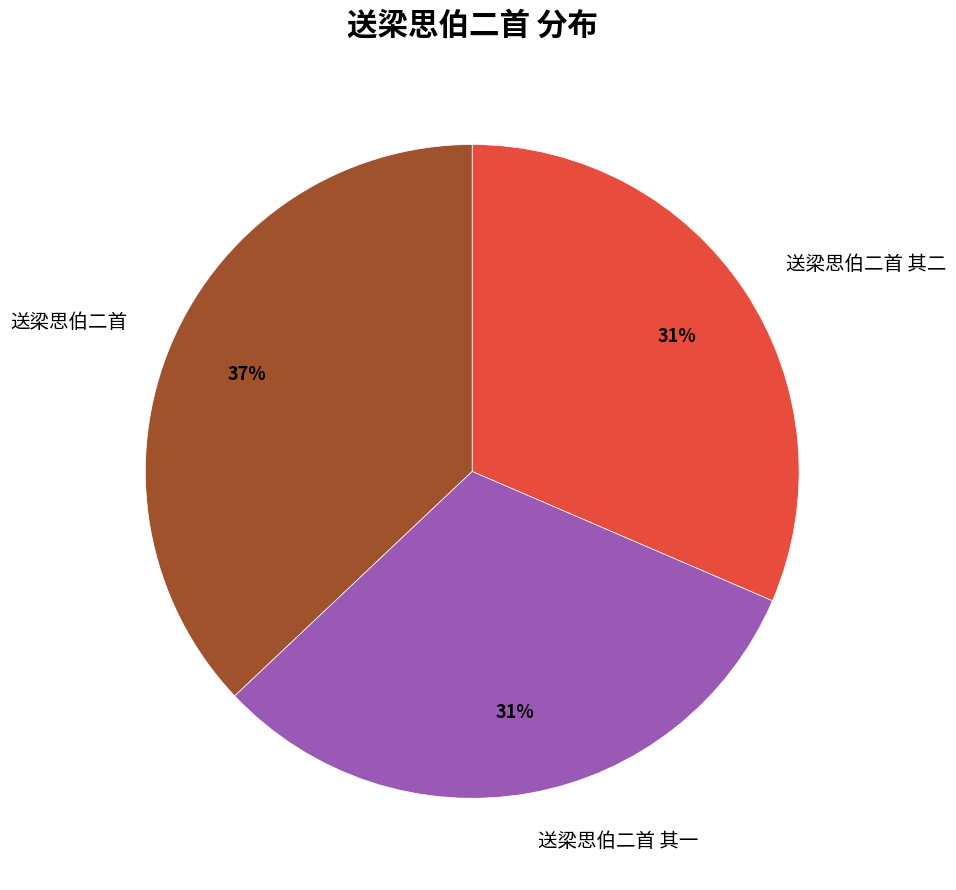

To the nearest percent, what is the difference between the 送梁思伯二首 其一 and 送梁思伯二首 slice percentages?

6%